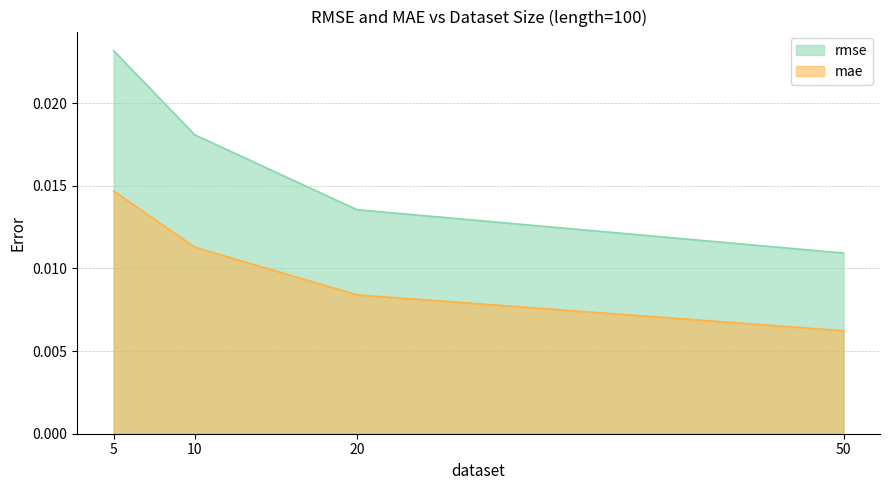

True or false: rmse has more than 1 interior local peaks.

False